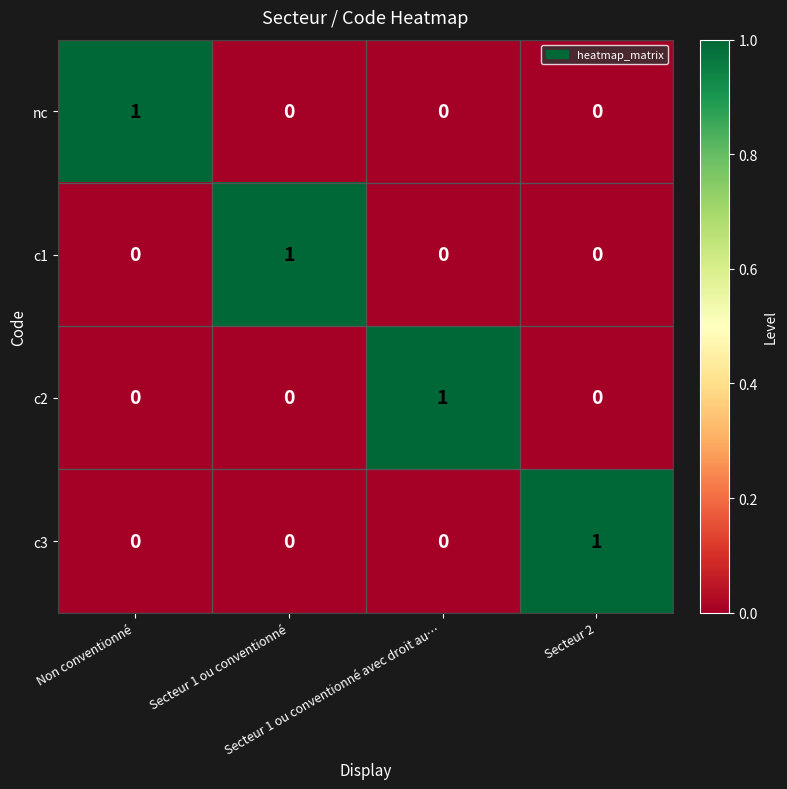

How many categories are shown in the chart?

4